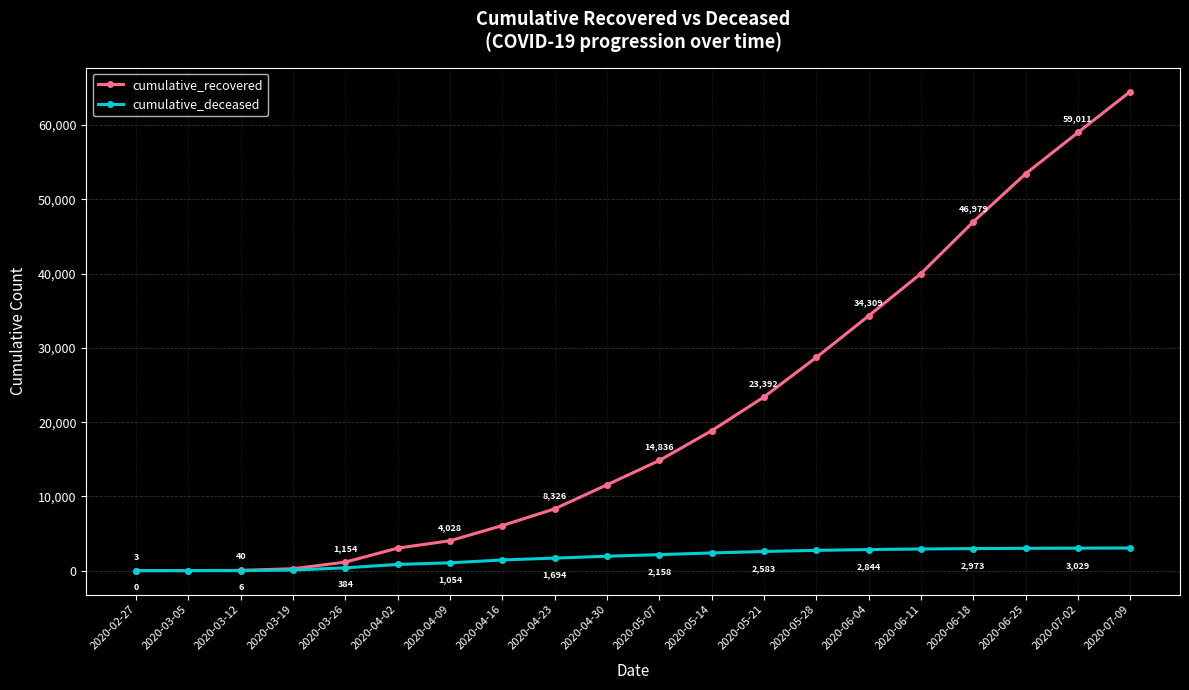

The cumulative_deceased series shows 2731 at 2020-05-28. True or false?

True